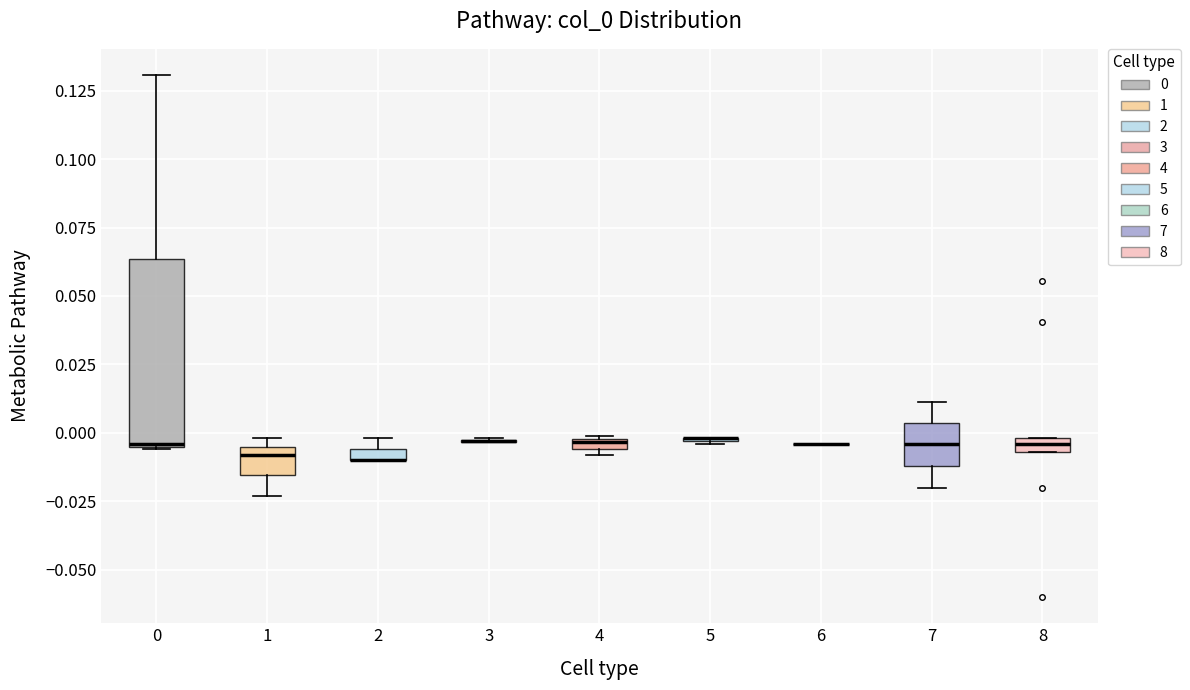

Comparing the boxes themselves (not the whiskers), which one is the tallest?

0